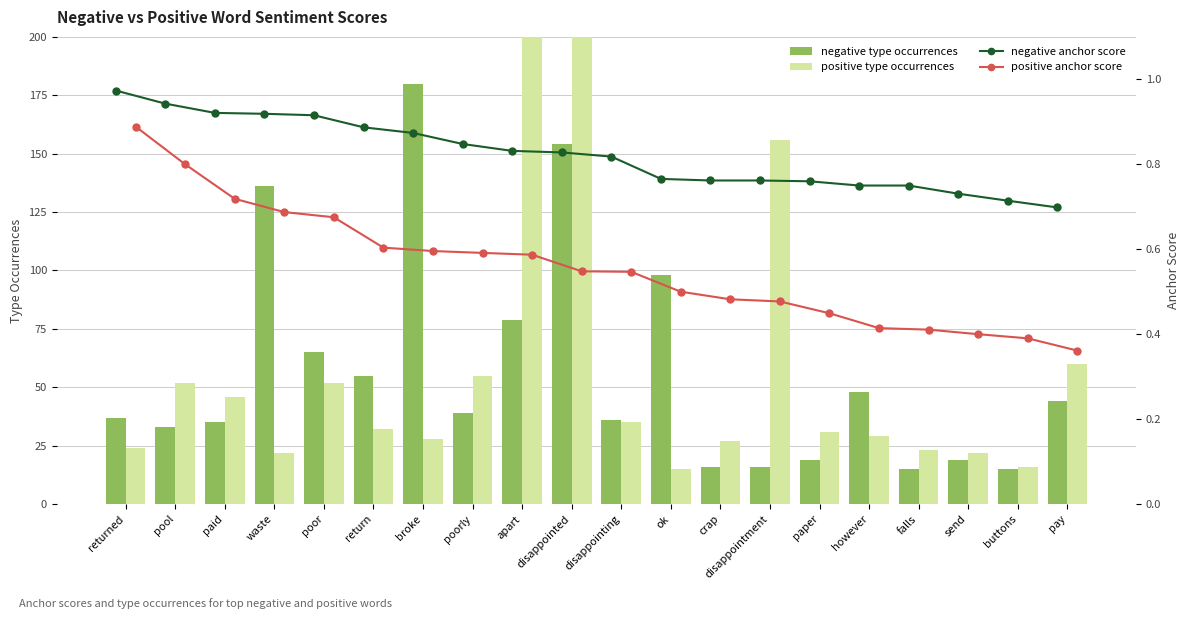

Which series has the largest total across all categories?

positive type occurrences